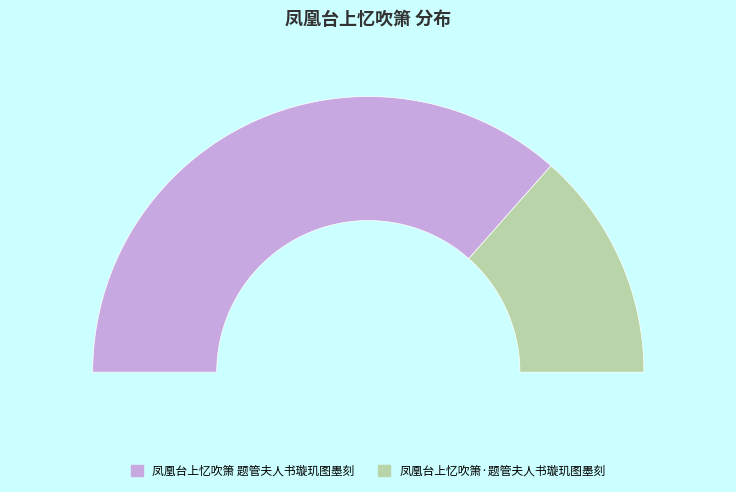

What percentage is the 凤凰台上忆吹箫·题管夫人书璇玑图墨刻 slice, to the nearest percent?

27%